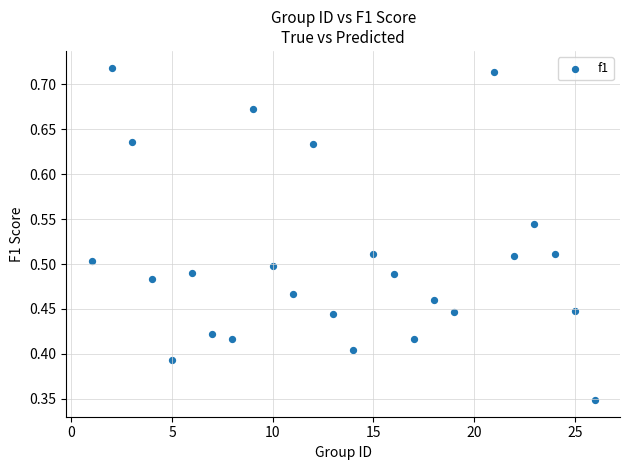

How many points are shown in the scatter plot?

25